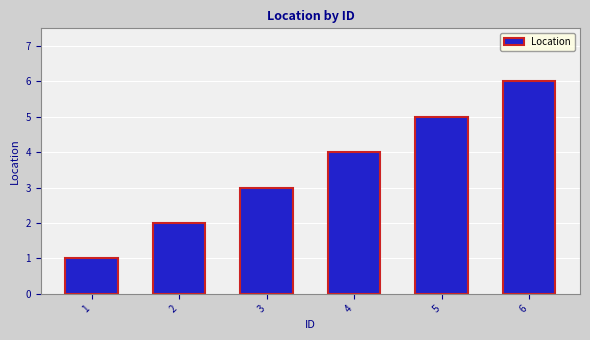

What is the difference between the maximum and minimum values?

5